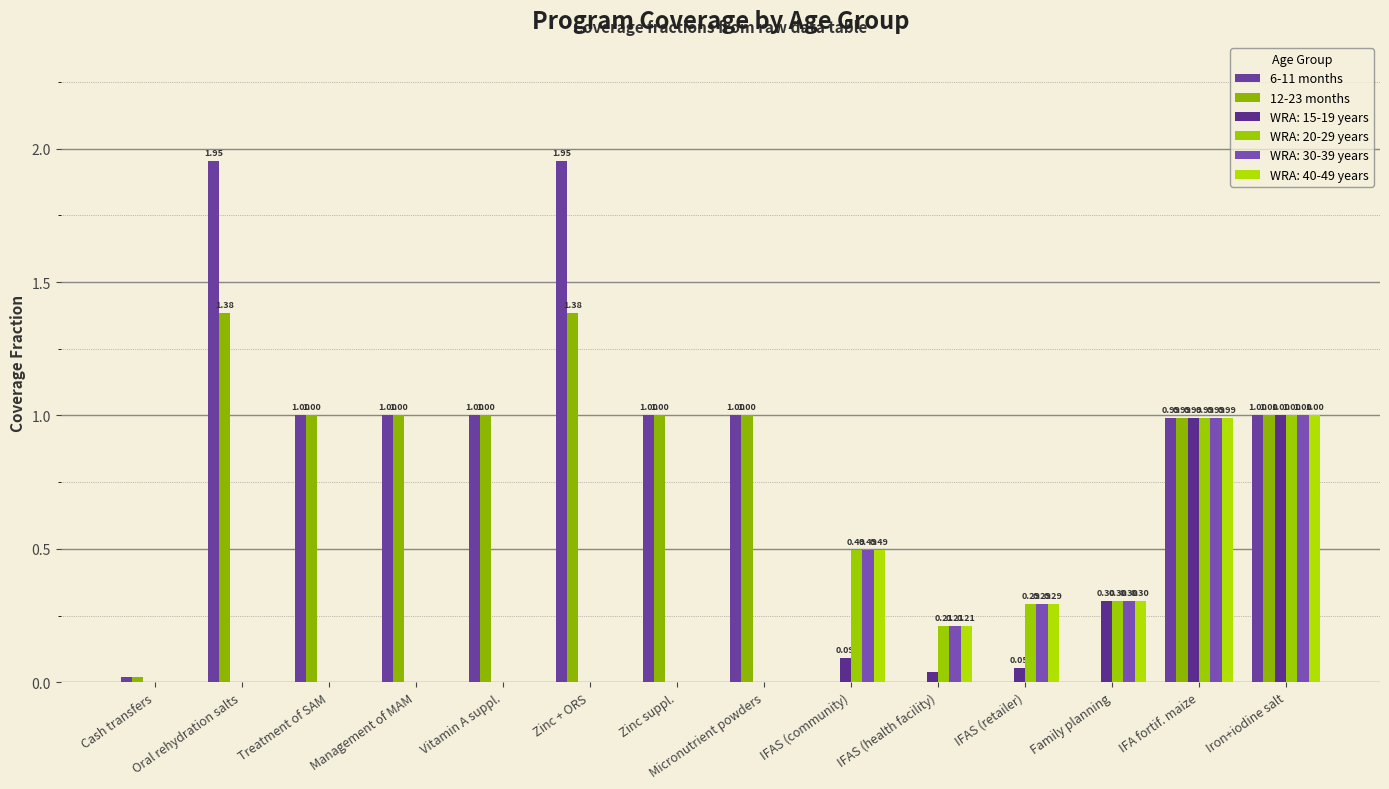

Which label corresponds to the largest value in the chart?

Oral rehydration salts